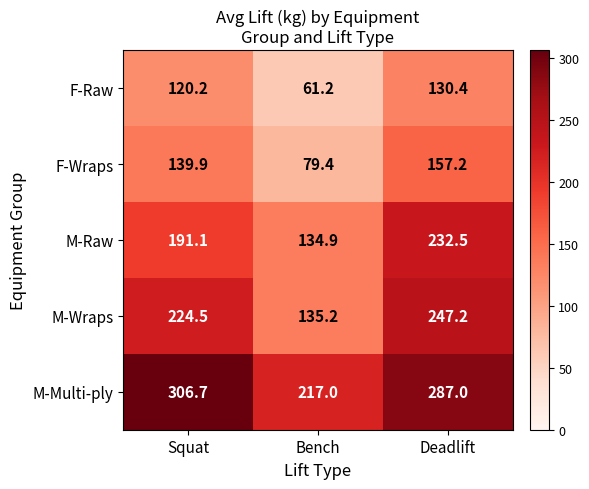

Reading left to right, what are all the values shown in this chart?

F-Raw: Squat=120.2	Bench=61.2	Deadlift=130.4
F-Wraps: Squat=139.9	Bench=79.4	Deadlift=157.2
M-Raw: Squat=191.1	Bench=134.9	Deadlift=232.5
M-Wraps: Squat=224.5	Bench=135.2	Deadlift=247.2
M-Multi-ply: Squat=306.7	Bench=217.0	Deadlift=287.0